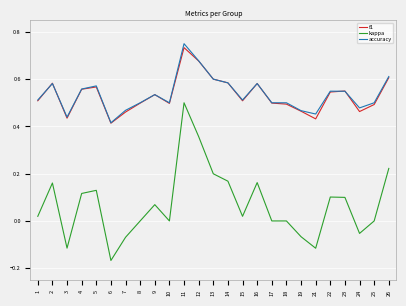

Which series changed the most between 5 and 8?

kappa